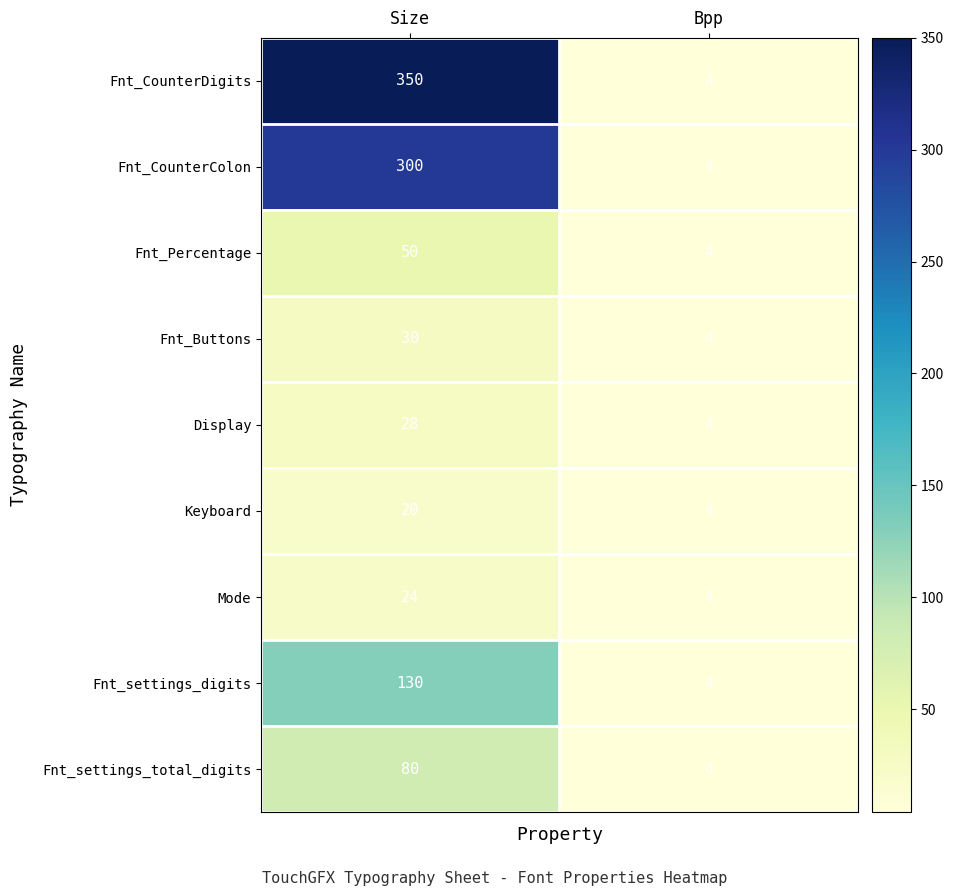

At how many categories does at least one series exceed 286?

1